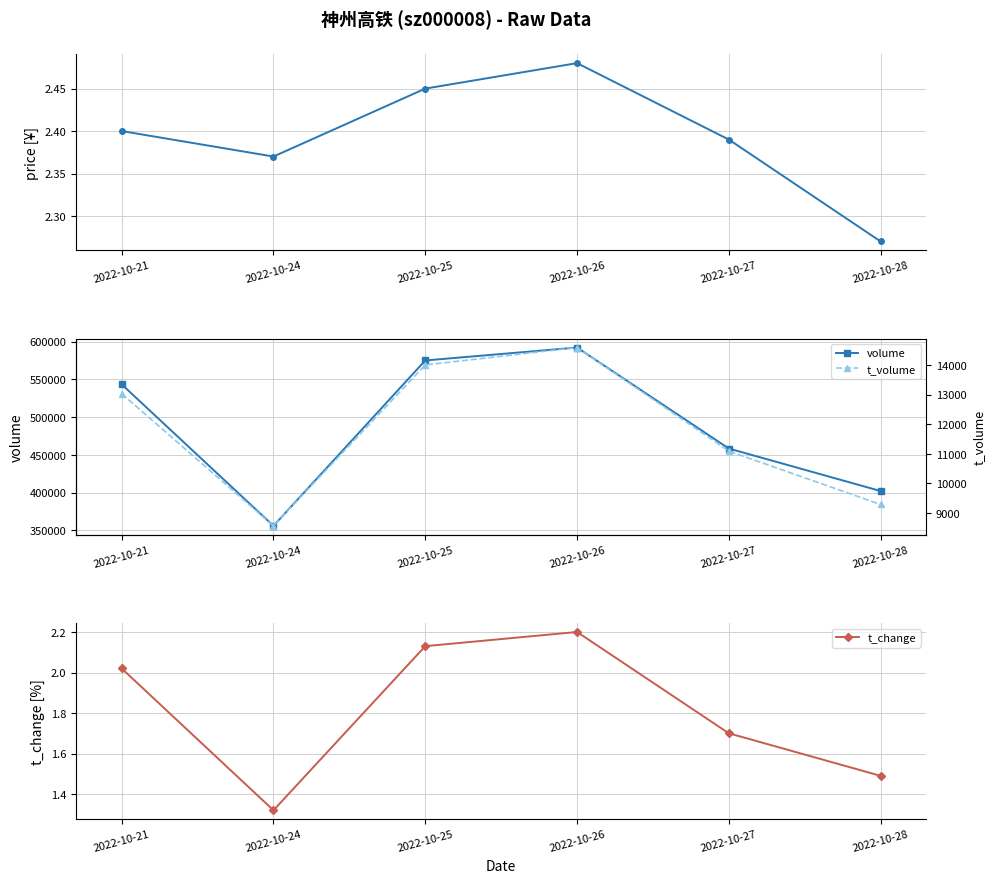

How many values in the t_volume series are below 13028?

3